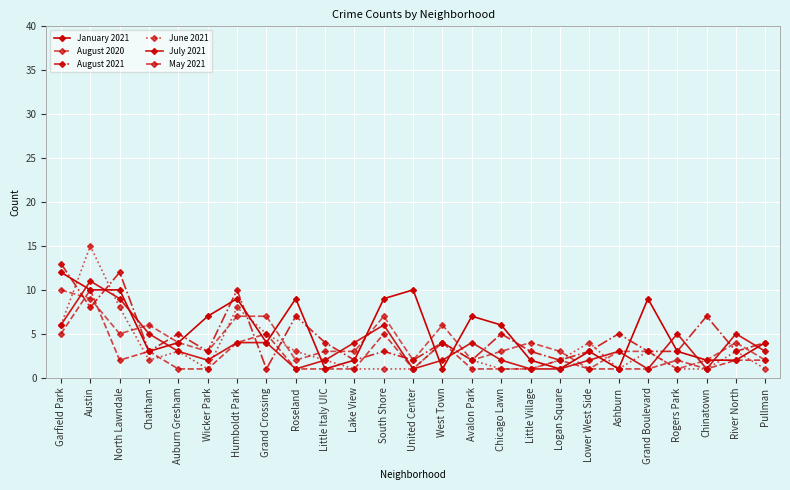

How many lines are shown in the chart?

6